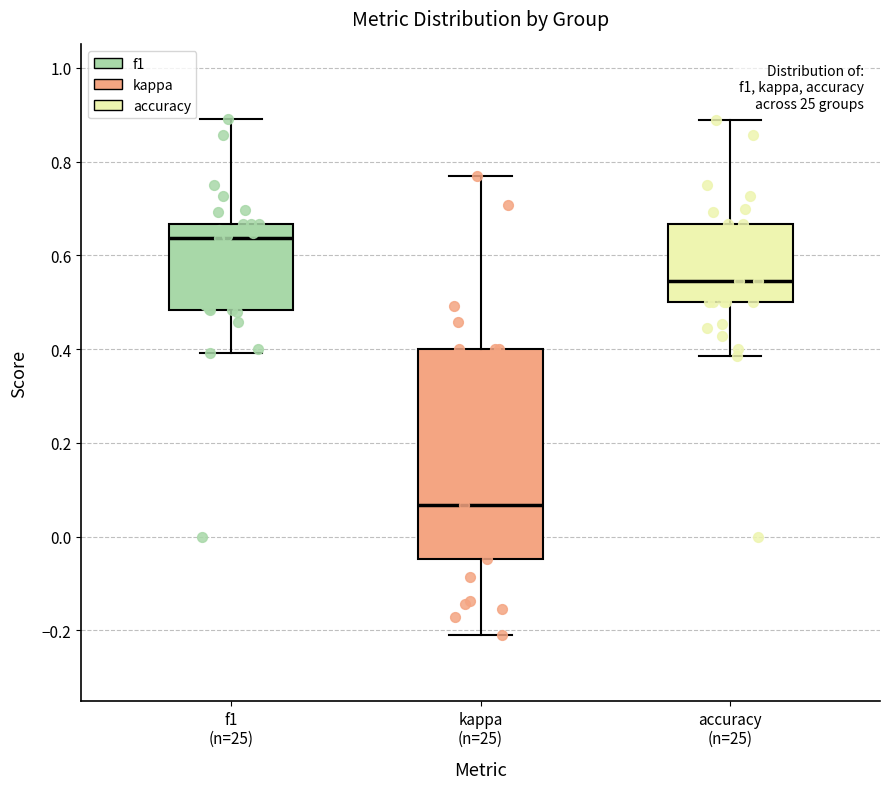

Which box is the tallest, from its lower edge to its upper edge?

kappa (n=25)